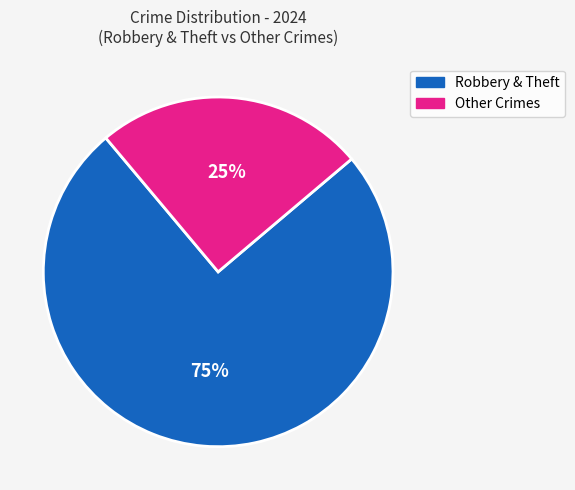

To the nearest percent, what is the difference between the largest and smallest slice percentages?

50%